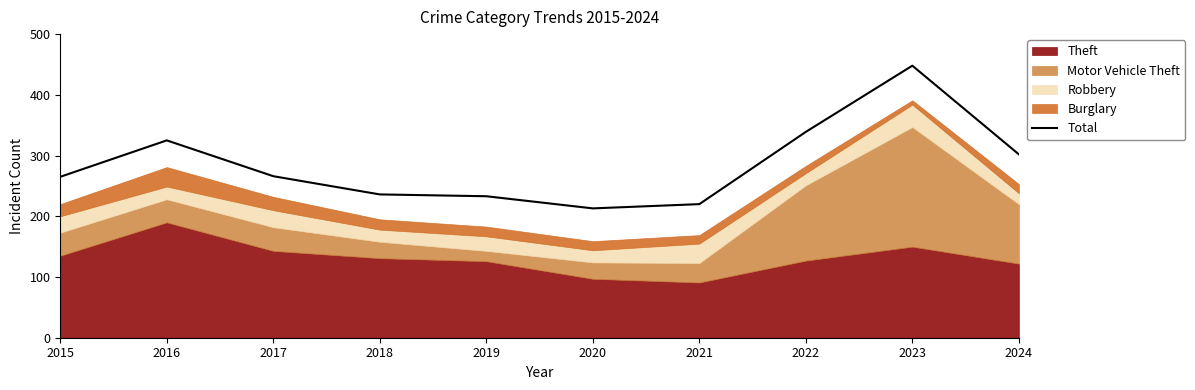

List the labels in order of value, smallest first.

2020, 2021, 2019, 2018, 2015, 2017, 2024, 2016, 2022, 2023